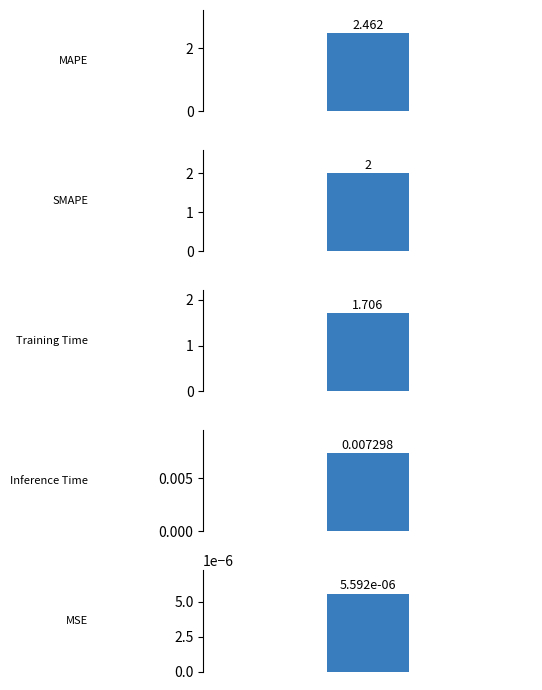

What is the label of the 5th bar from the right?

MAPE